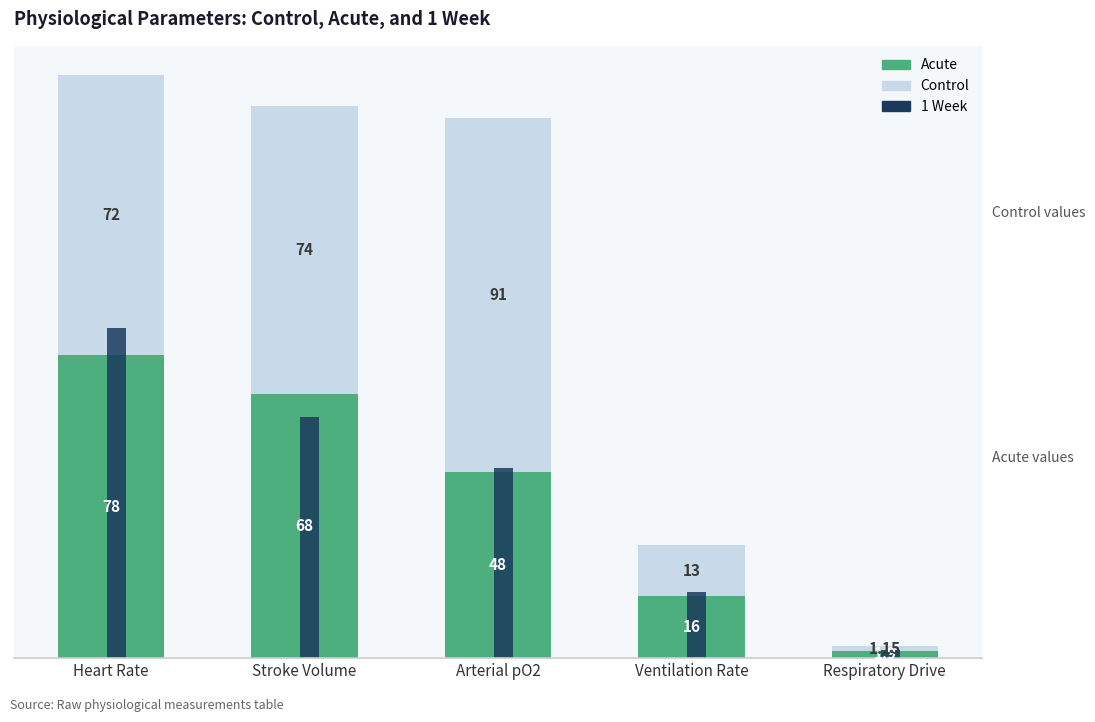

The 1 Week series shows 49.0 at Arterial pO2. True or false?

True